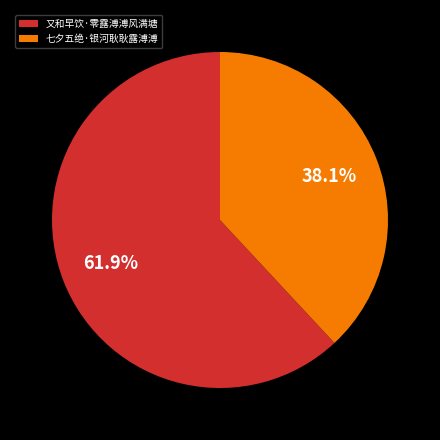

Which category has the biggest portion of the pie?

又和早饮·零露溥溥风满塘